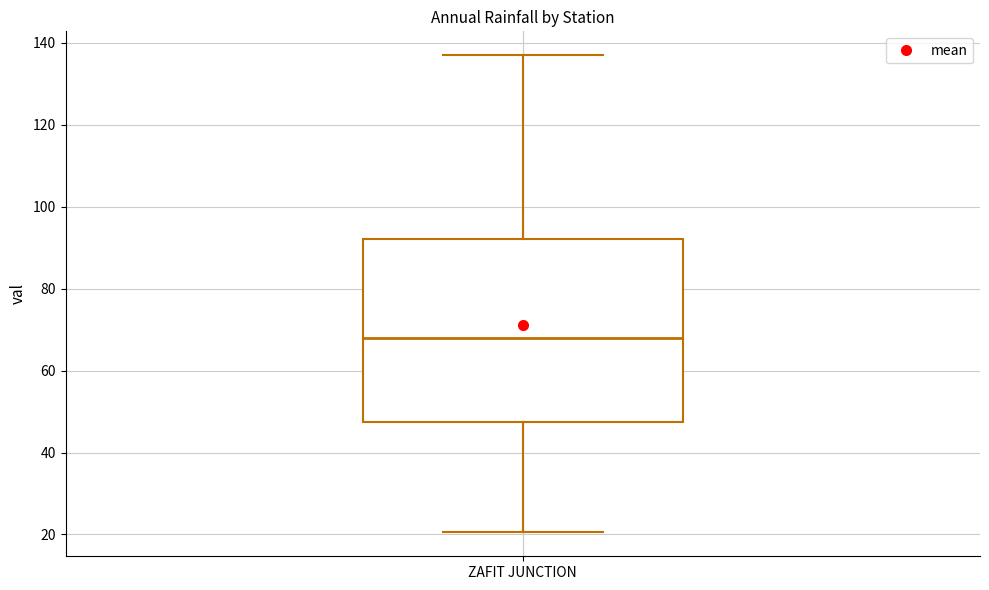

Transcribe this box plot: give where the median line is, the range the box spans, and where the two whiskers end, as read against the y-axis. The values are not printed on the chart, so give them approximately, as read against the axis.

median 68, box 48 to 92, whiskers 20 to 138